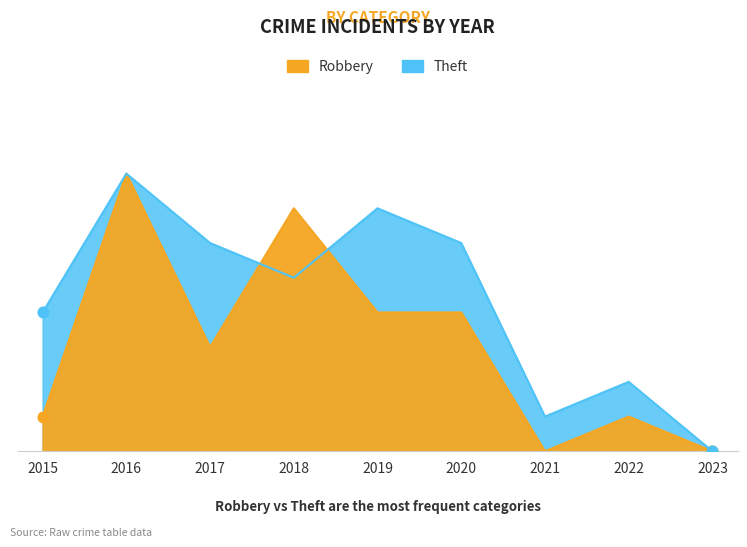

At which category is the sum across all series the highest?

2016